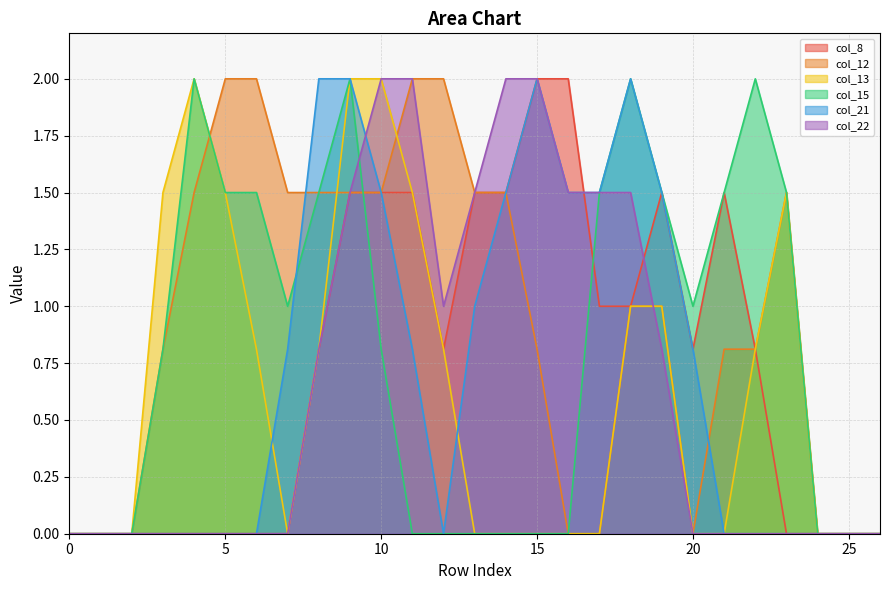

What is the maximum value shown in the chart?

2.0